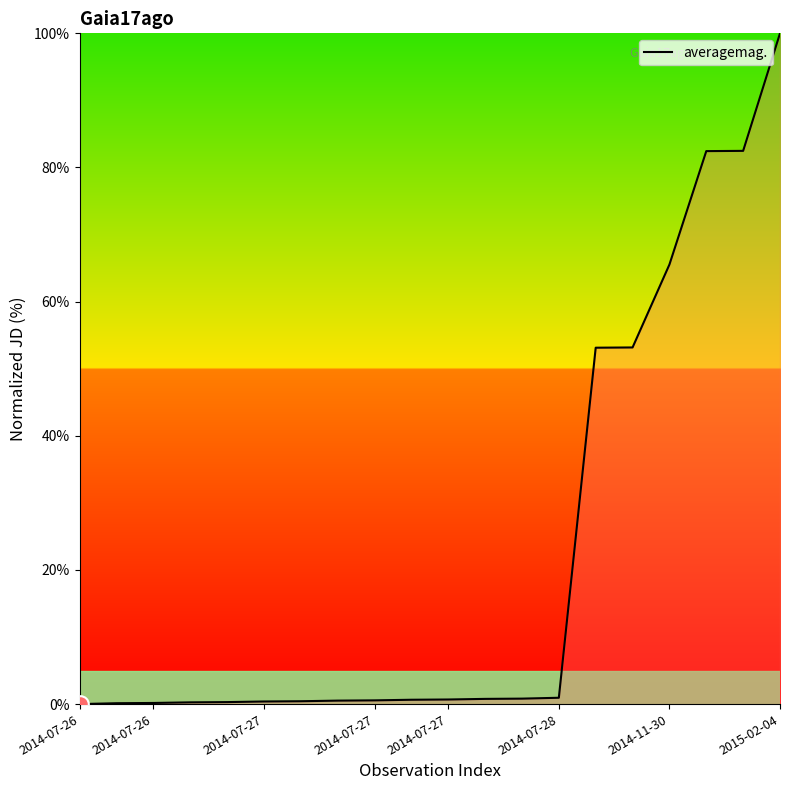

What is the greatest value displayed?

100.0